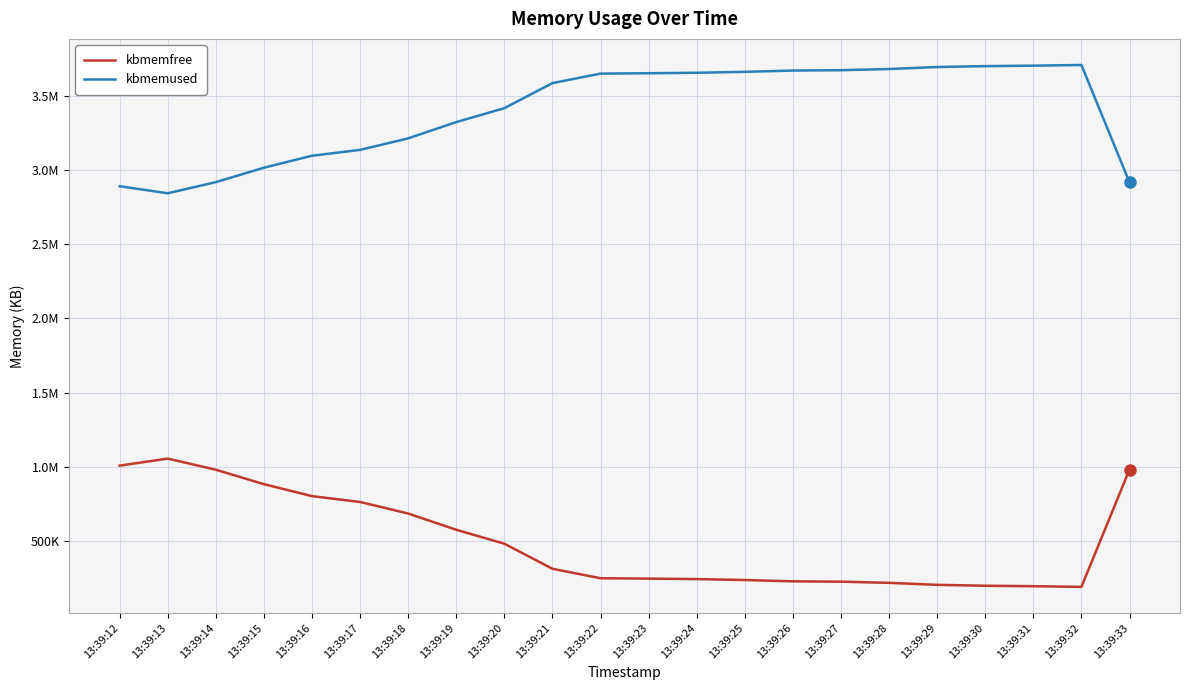

At how many categories does at least one series exceed 1534856?

22